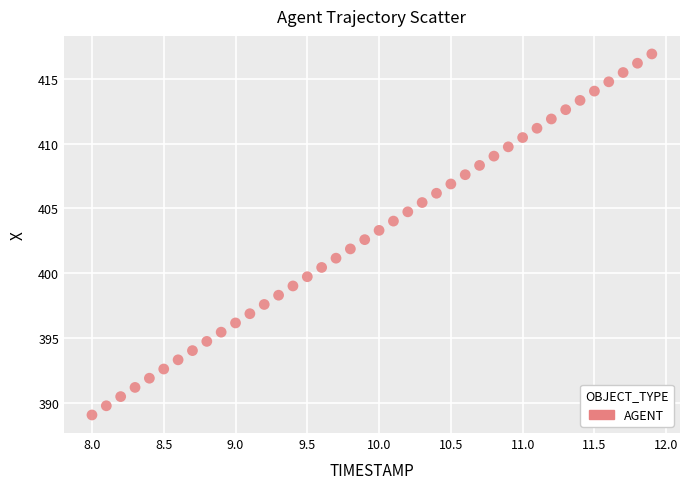

What is the range of Y values (max minus min)?

27.8